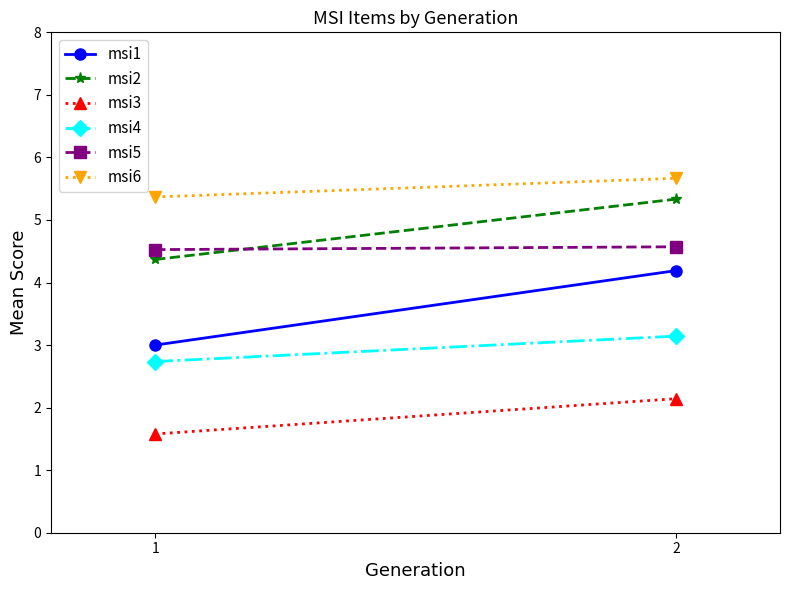

List the labels in order of msi3 value, smallest first.

1, 2